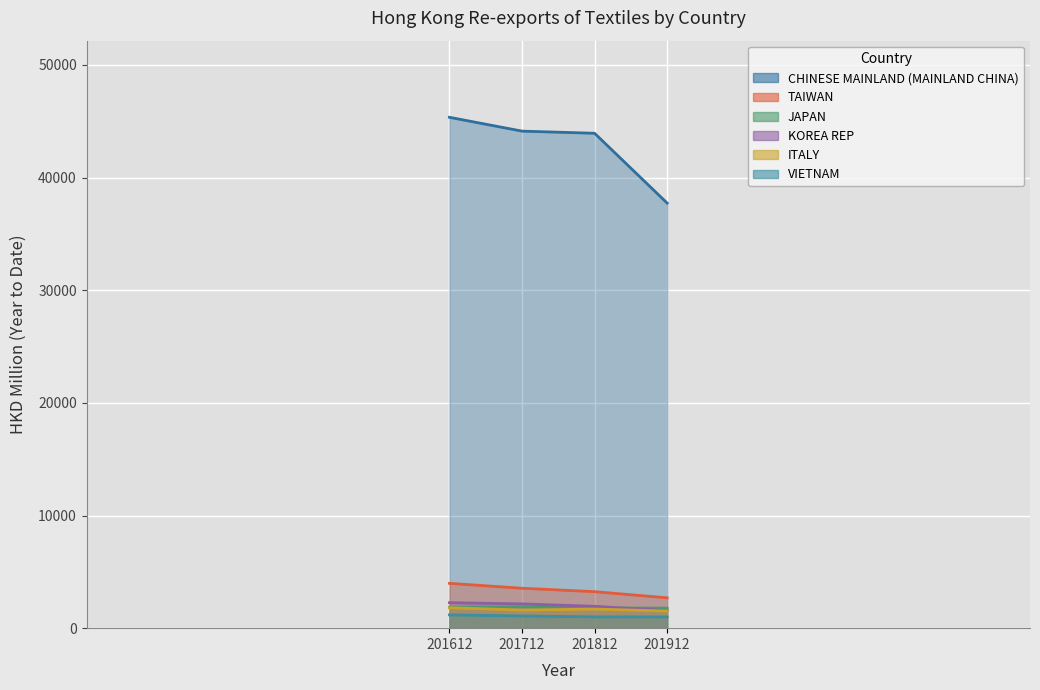

What is the difference between the CHINESE MAINLAND (MAINLAND CHINA) values at 201812 and 201912?

6196.8